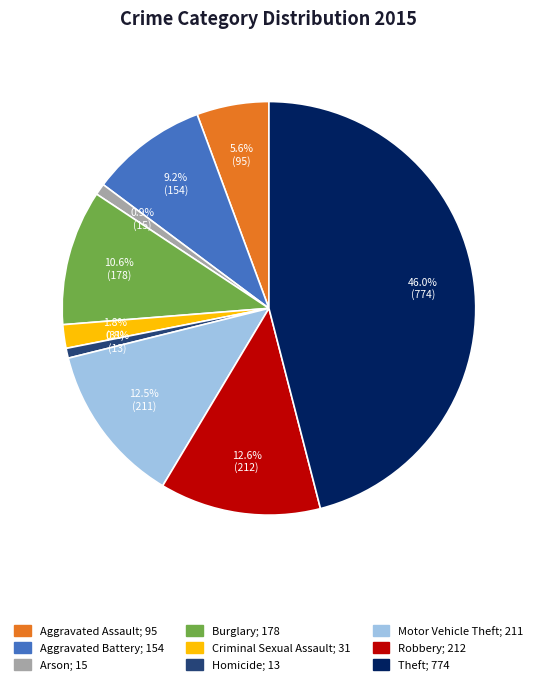

Is the sum of Burglary and Motor Vehicle Theft greater than half?

No